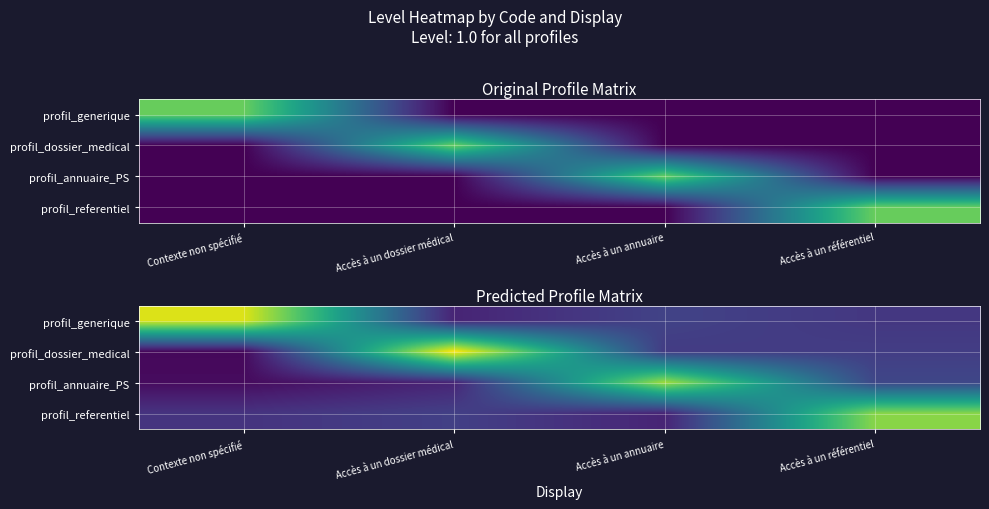

Rank the categories by profil_dossier_medical value from lowest to highest.

Contexte non spécifié, Accès à un annuaire, Accès à un référentiel, Accès à un dossier médical